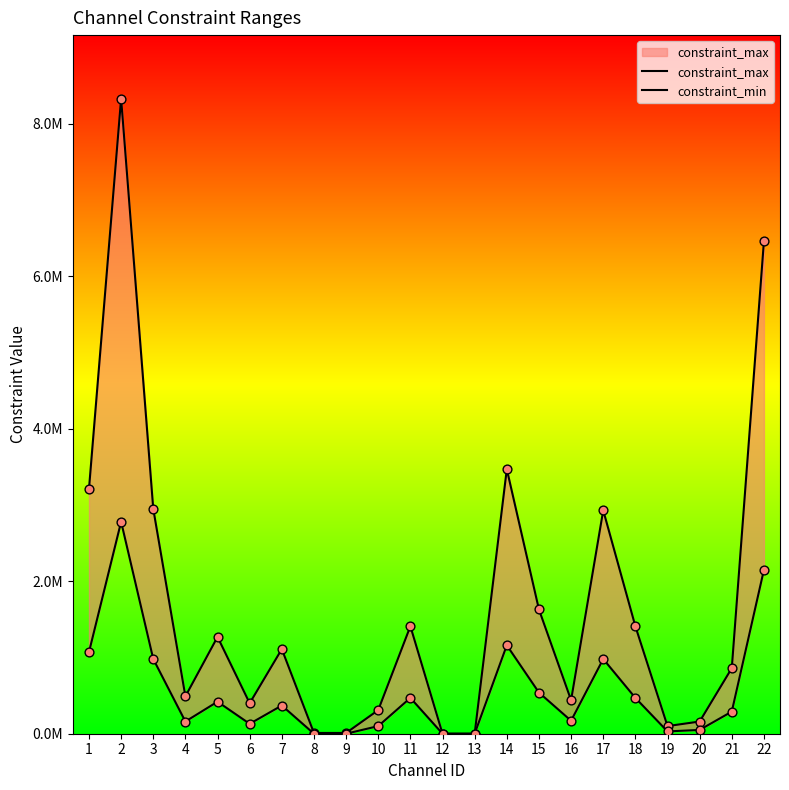

What are all the series names shown in the legend?

constraint_max, constraint_min